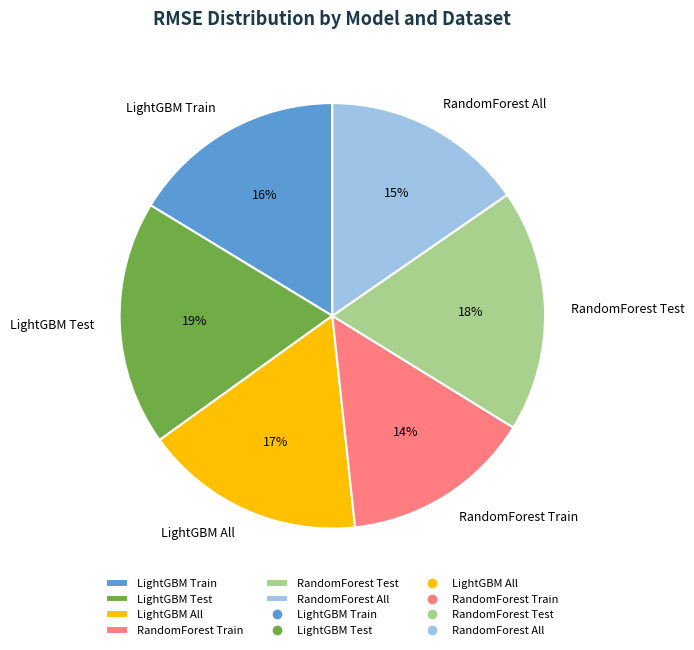

True or false: LightGBM Train accounts for 16% of the total.

True